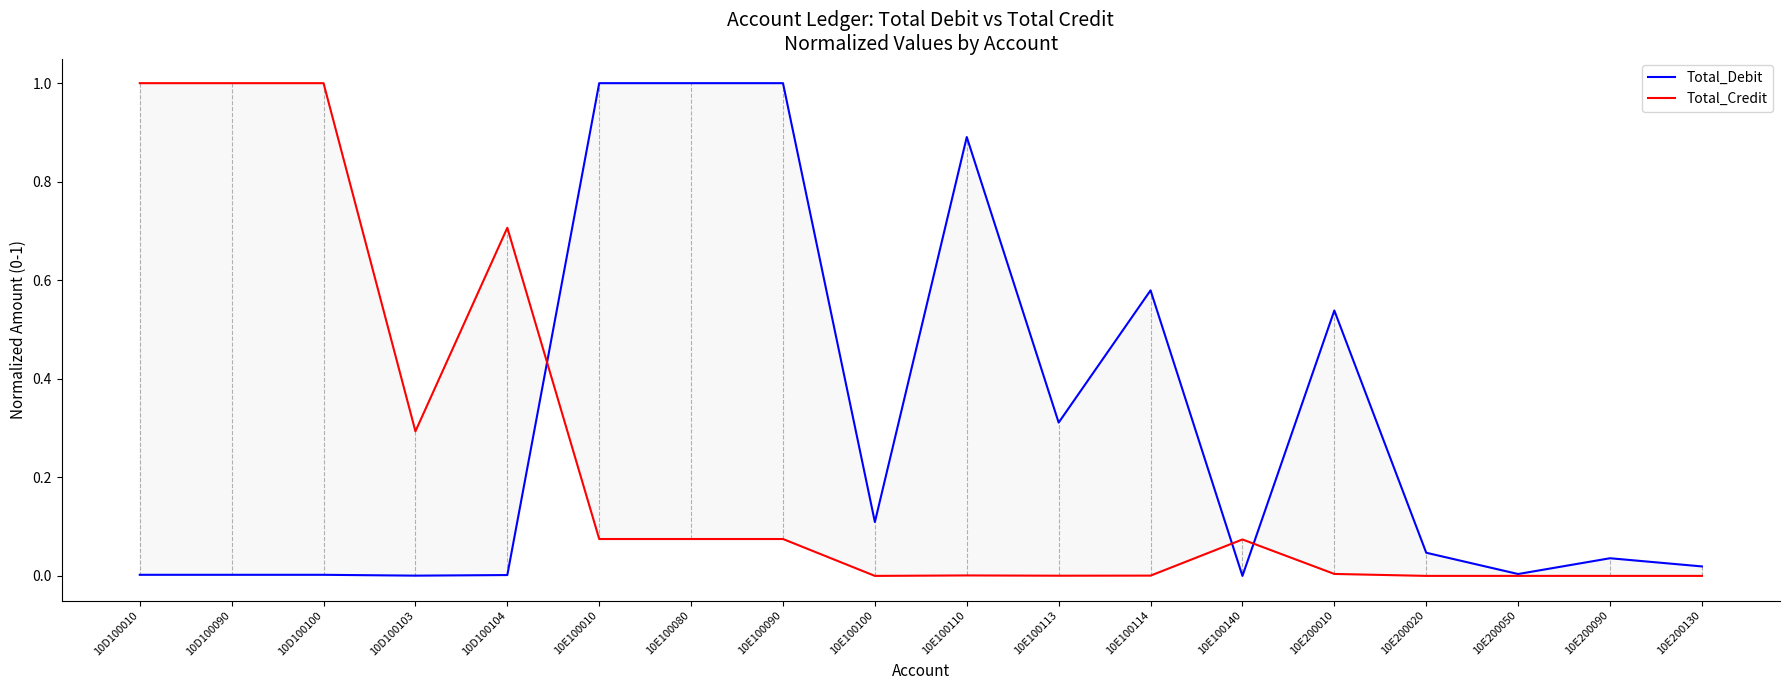

True or false: Total_Credit and Total_Debit cross at least once.

True